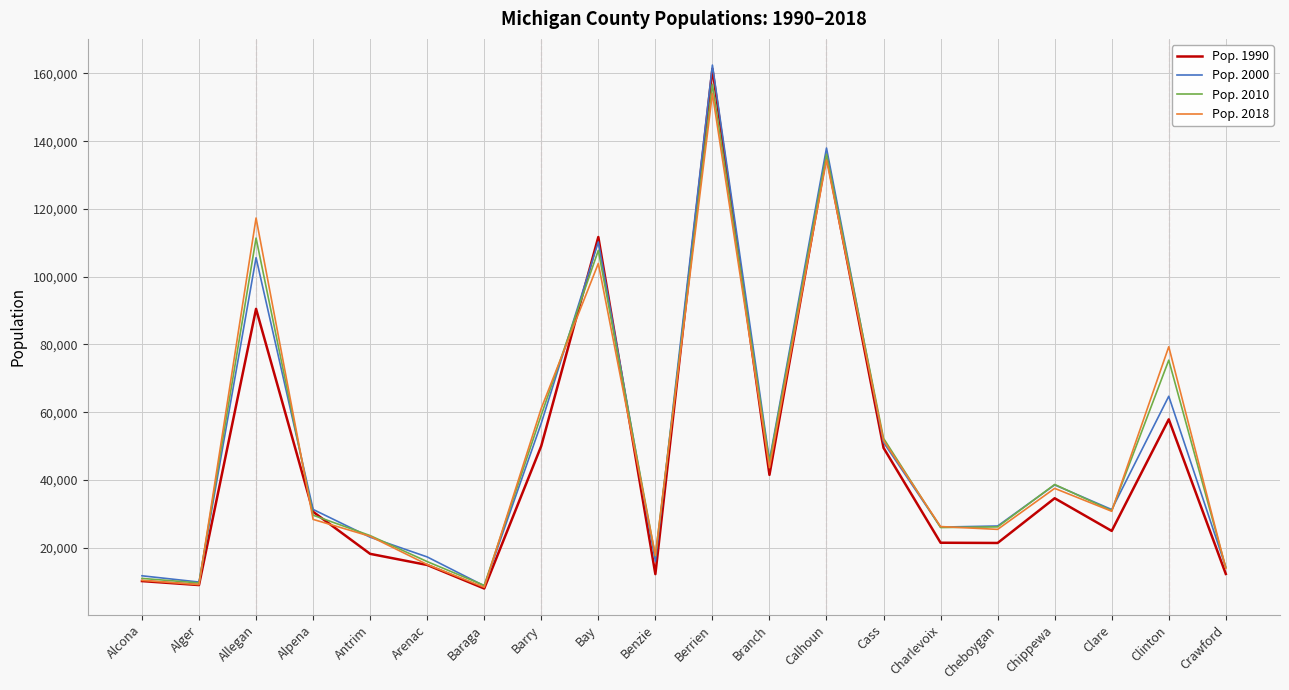

What is the total value across all series at Chippewa?

149333